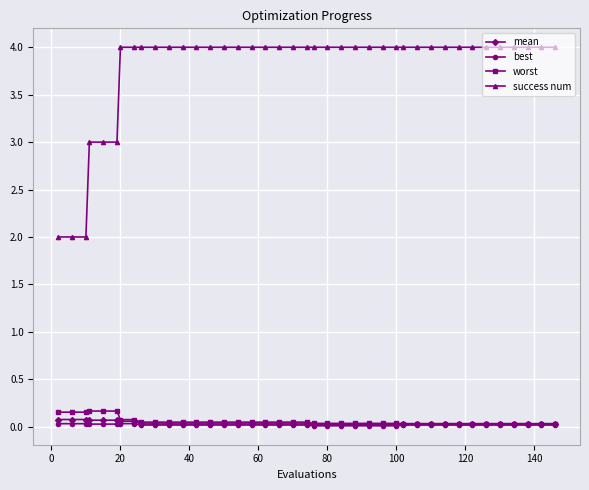

What is the minimum value for success num?

2.0